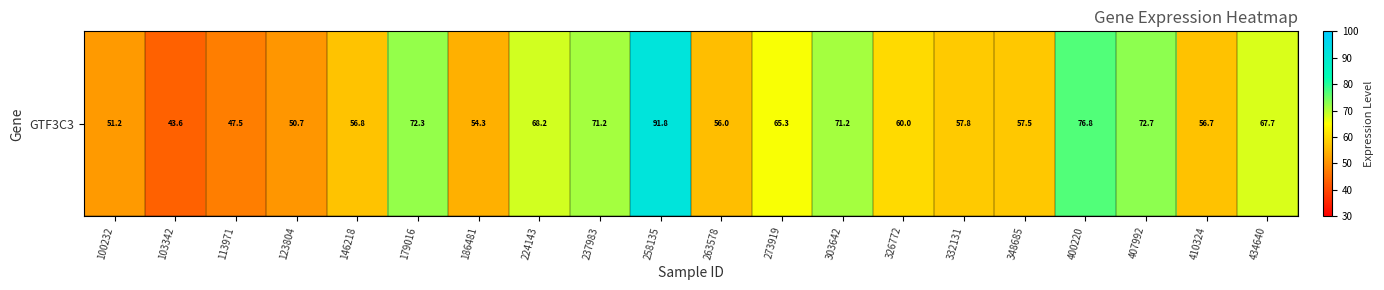

Count the number of categories in the chart.

20